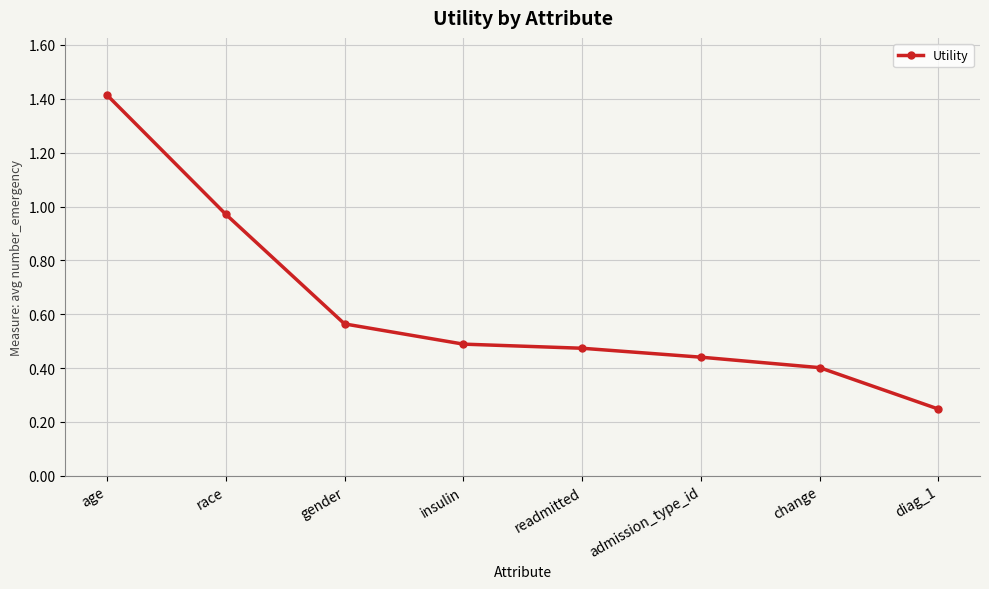

How many lines are shown in the chart?

1